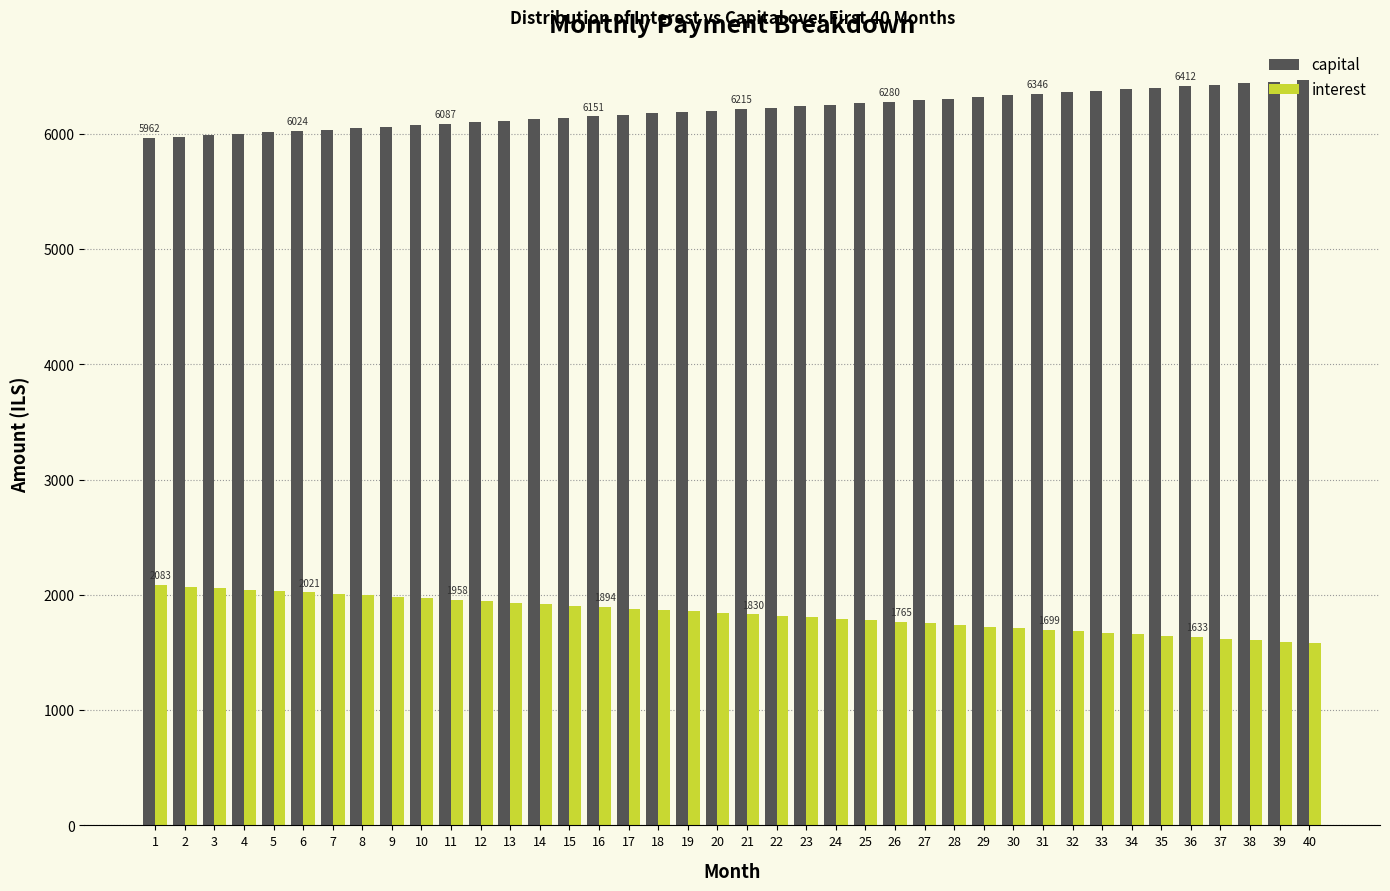

What is the difference between the capital values at 20 and 9?

140.4